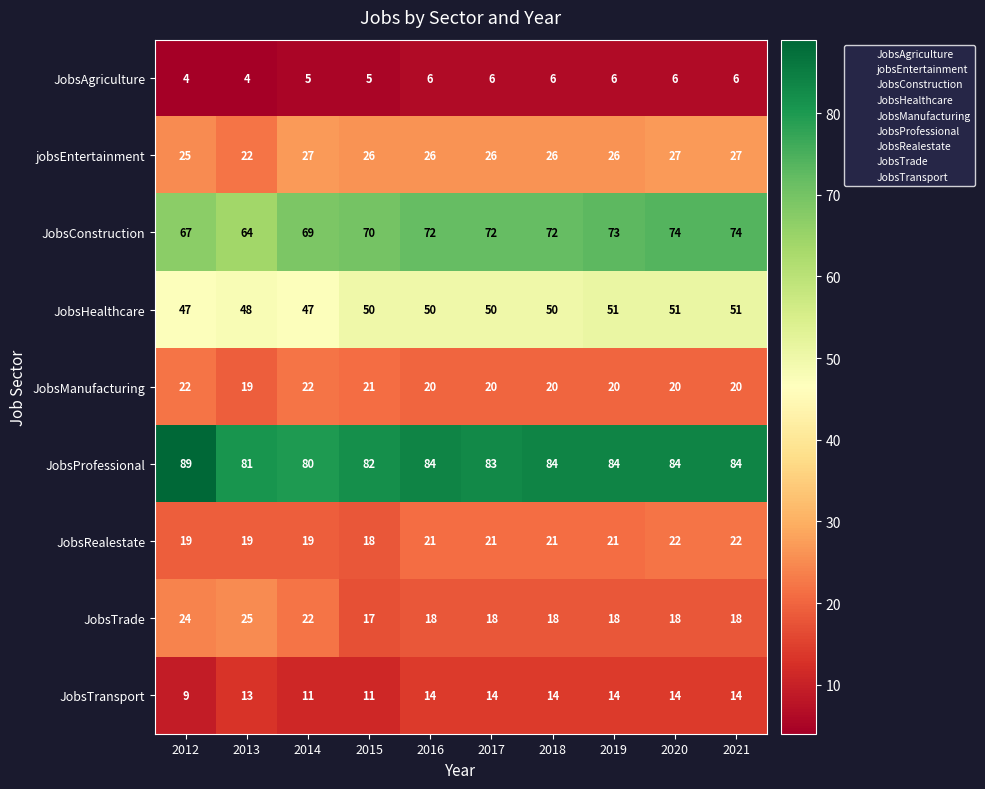

Is it true that JobsConstruction equals 64 at 2013?

True